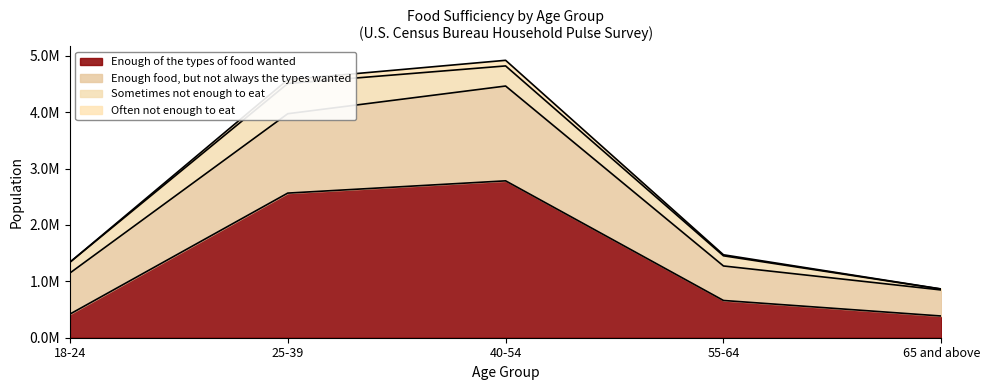

Does the chart display data point markers on the line(s)?

No